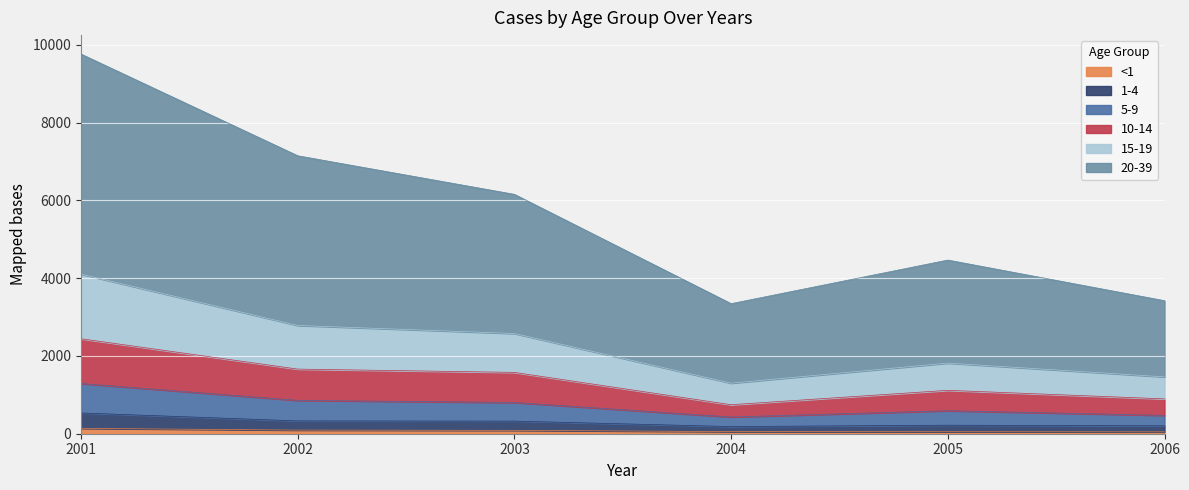

At which category is the sum across all series the highest?

2001